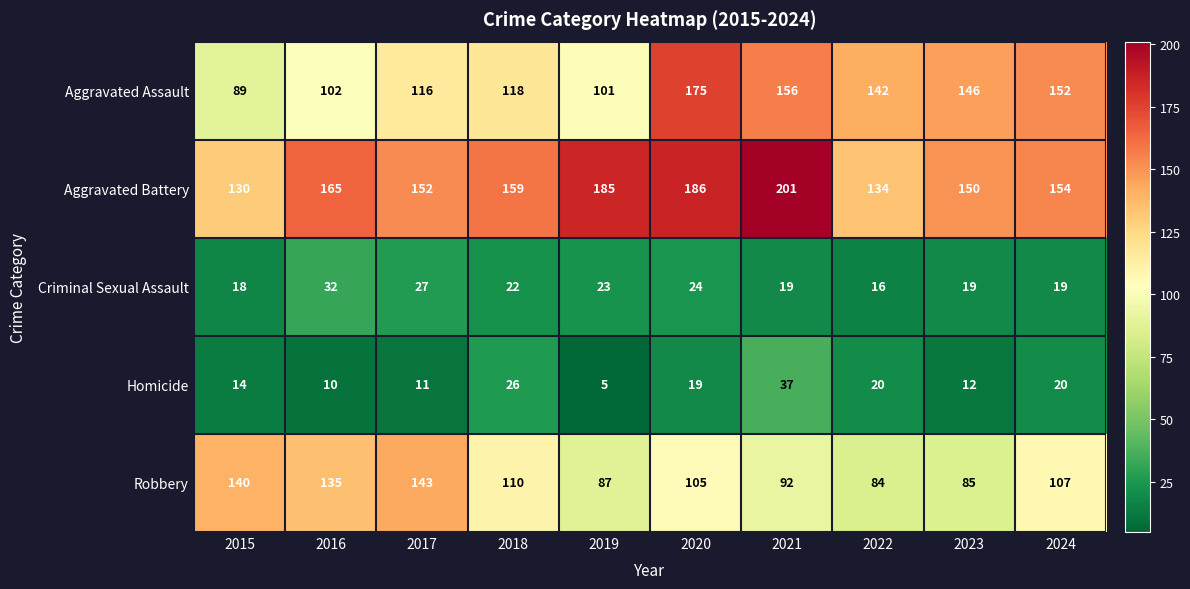

What is the difference between the maximum and minimum values in the Homicide series?

32